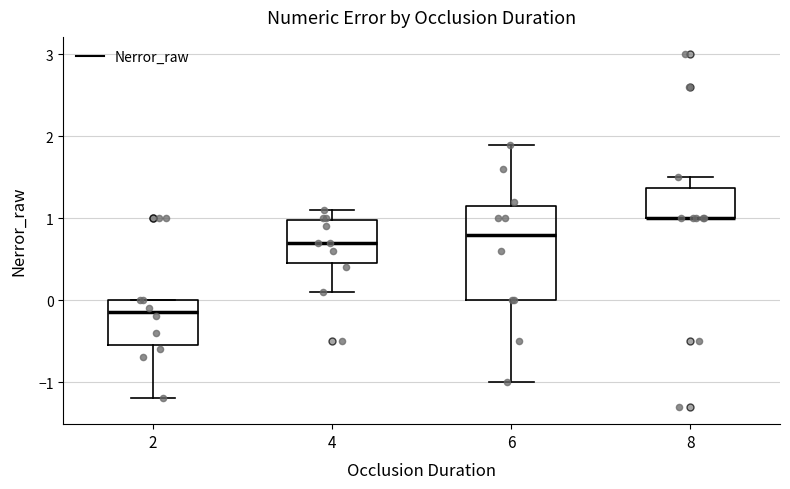

Comparing the boxes themselves (not the whiskers), which one is the tallest?

6